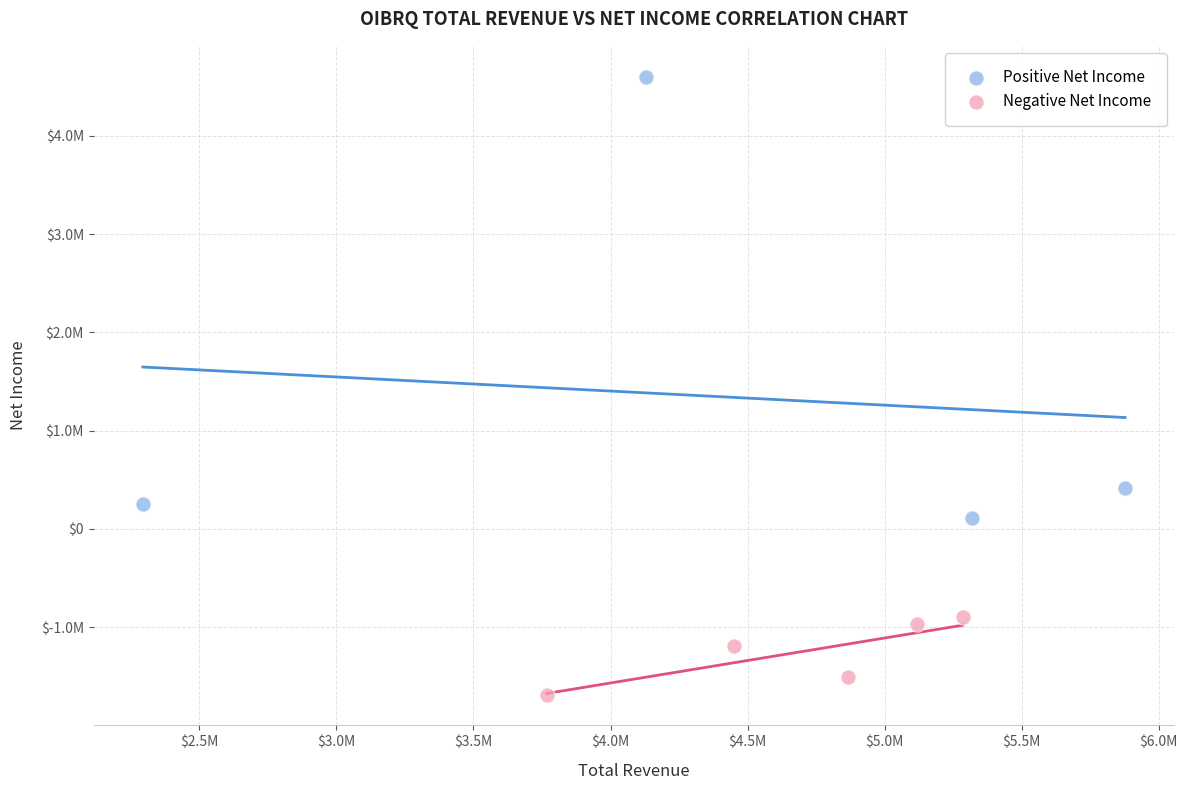

What are all the series names shown in the legend?

Positive Net Income, Negative Net Income